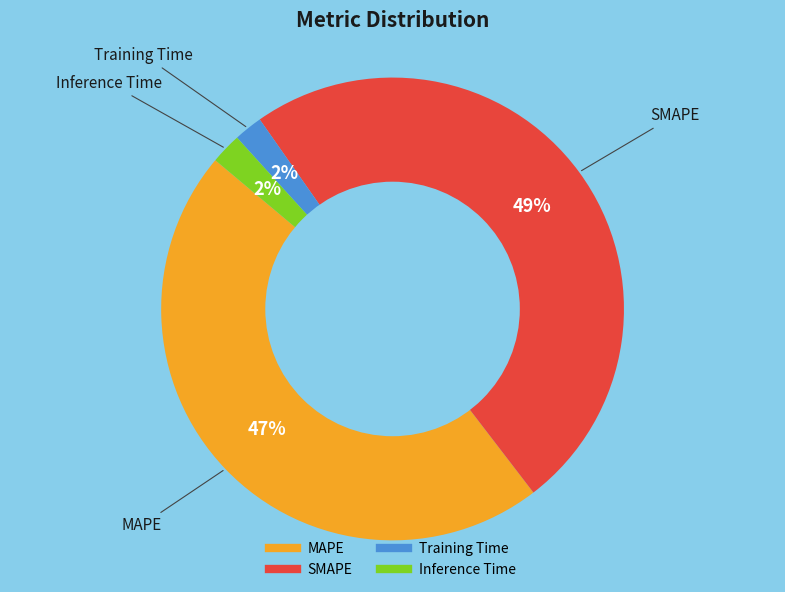

Count the number of slices in the pie.

4